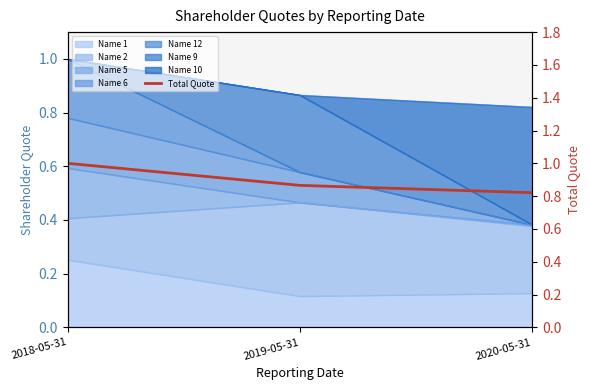

Count the values in the range 0 to 1.

3